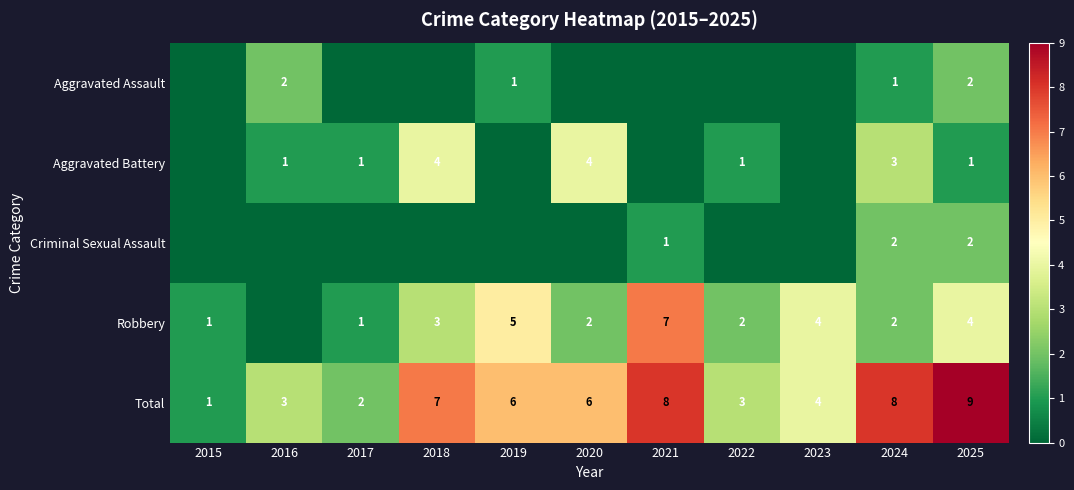

At which label does Total first exceed 6?

2018